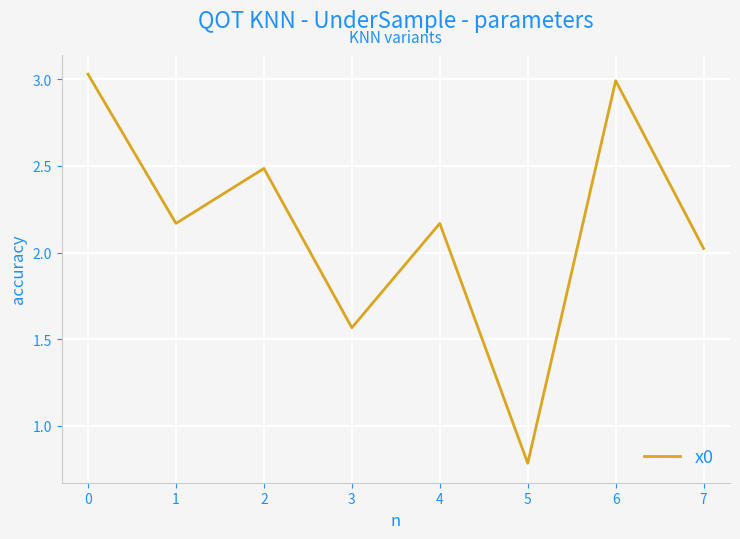

What is the difference between the values at 6 and 7?

1.0